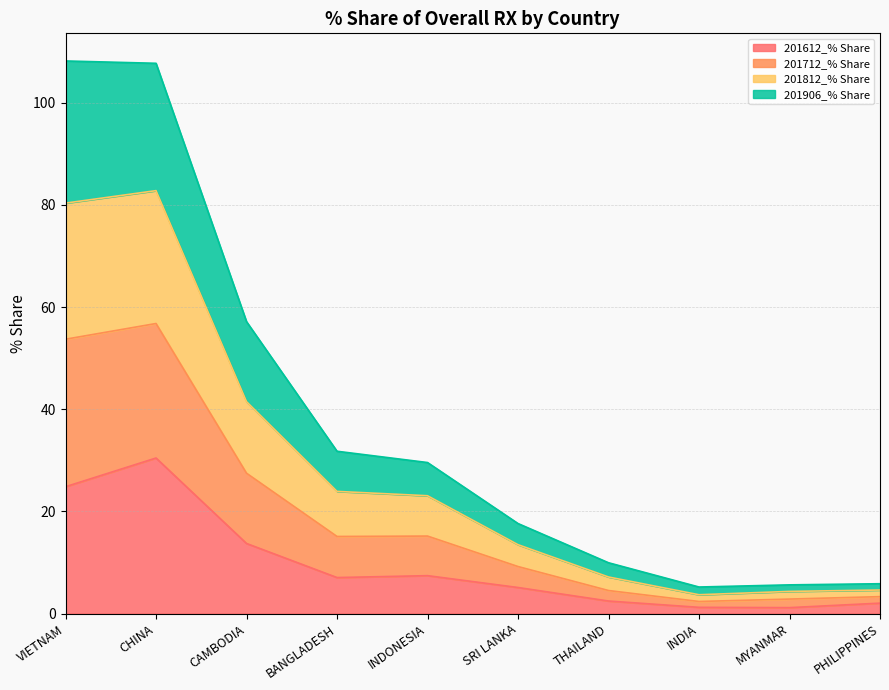

At how many categories does at least one series exceed 45?

3